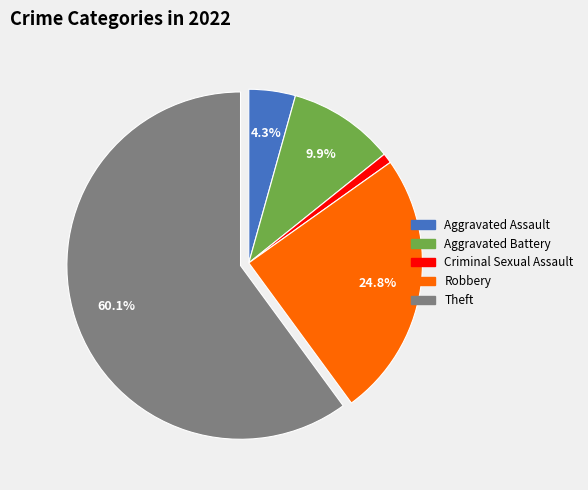

What percentage is the Aggravated Assault slice, to the nearest percent?

4%